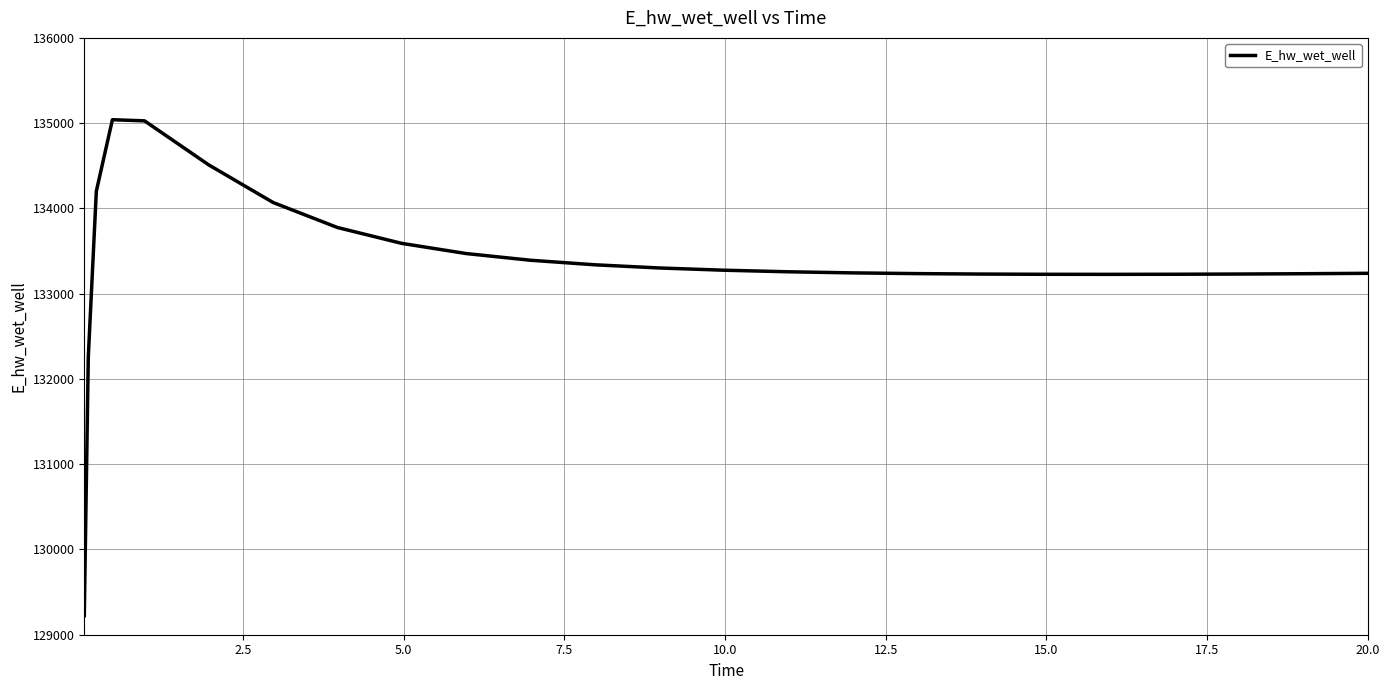

What is the highest value of the E_hw_wet_well series?

135040.3